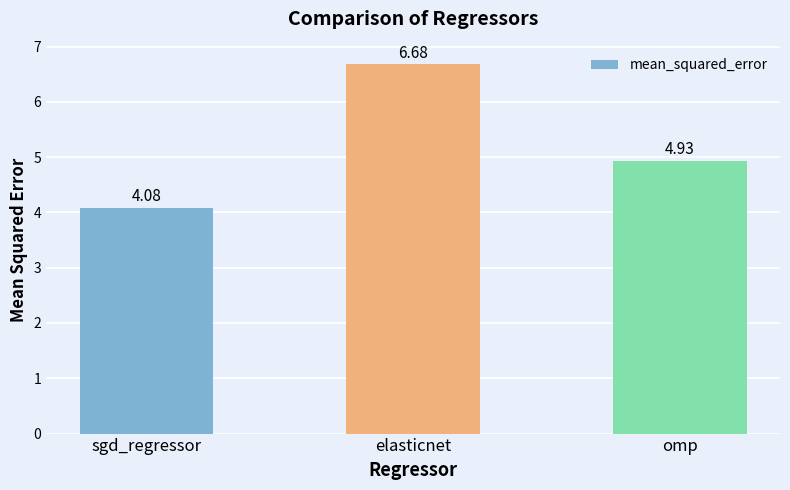

Count the number of data series in this chart.

1